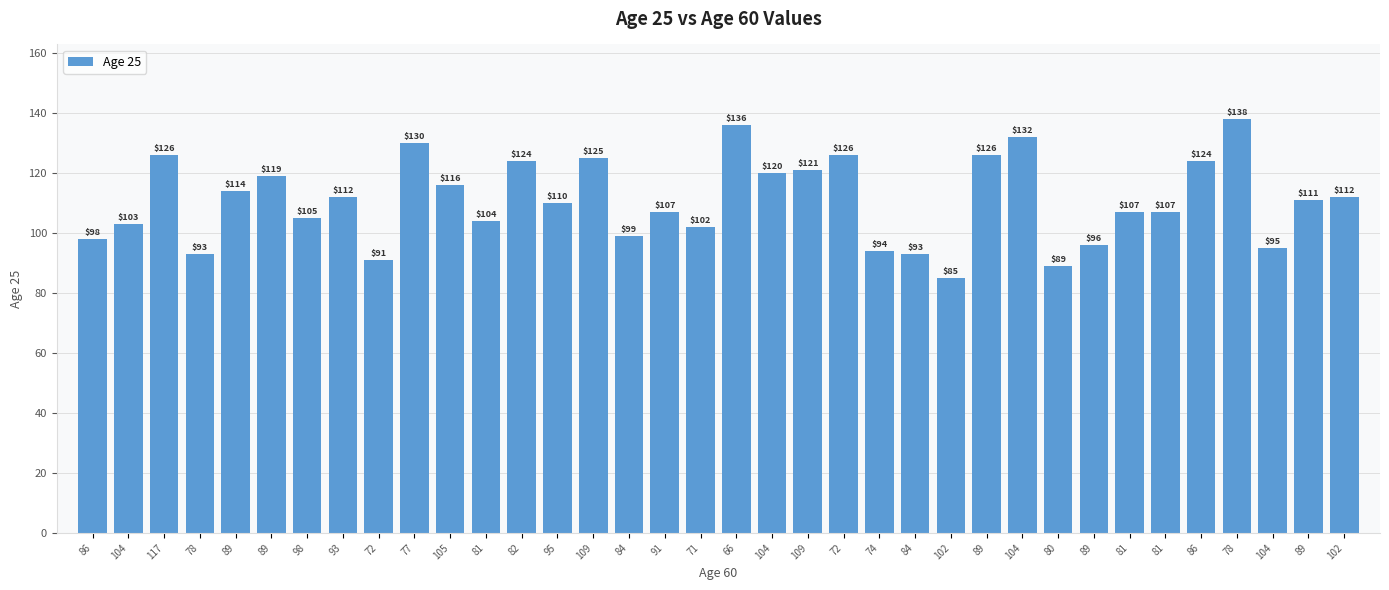

What is the label of the 22nd bar from the left?

72